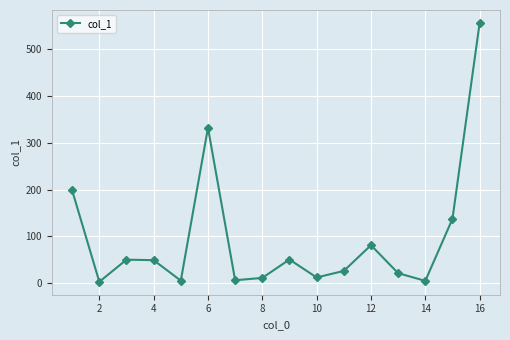

Does the chart have visible grid lines?

Yes